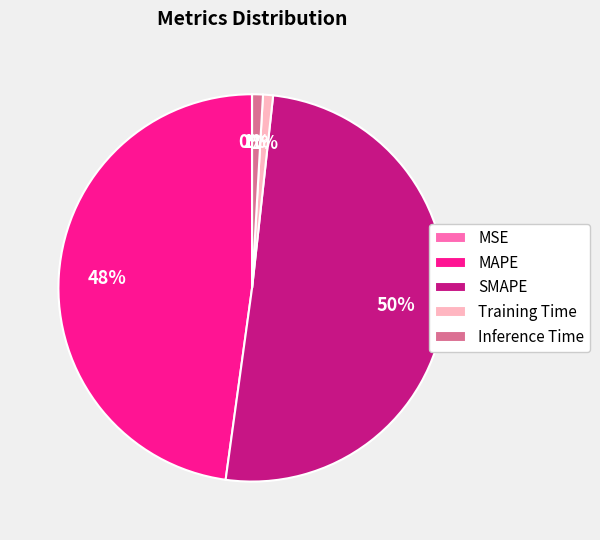

To the nearest percent, what portion does MAPE represent?

48%